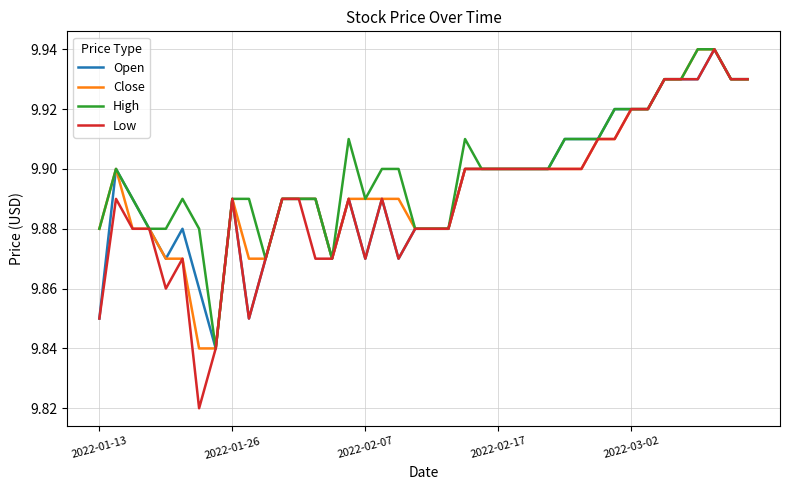

Which series has the widest spread of values?

Low